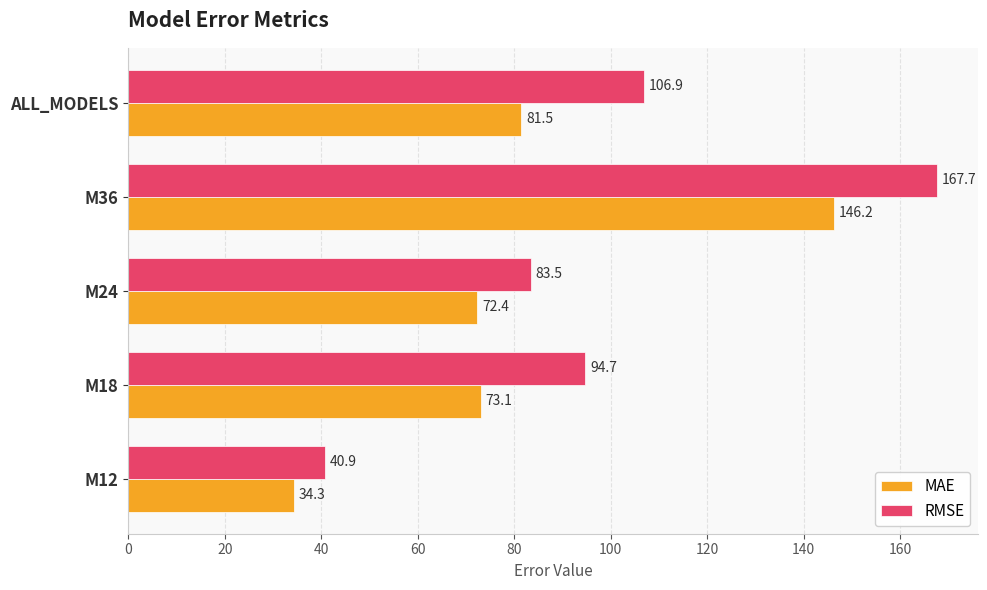

What is the smallest value displayed?

34.3